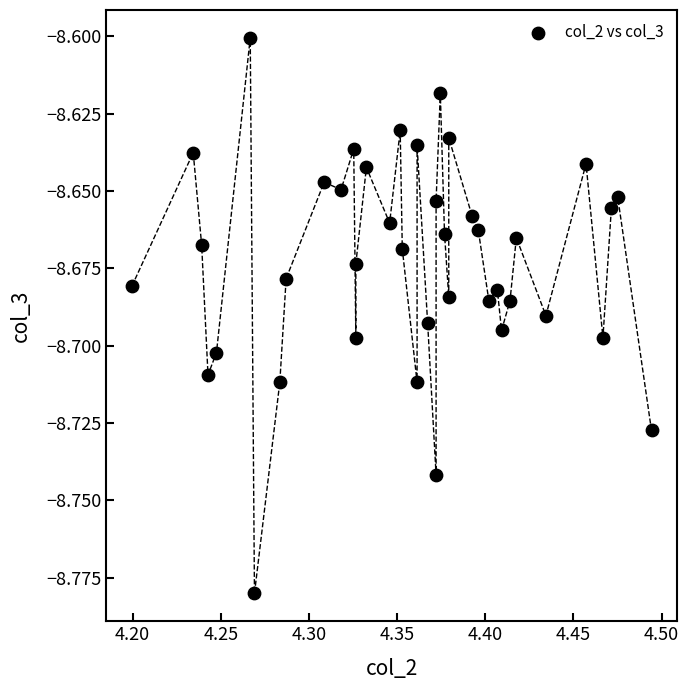

What is the range of X values (max minus min)?

0.3